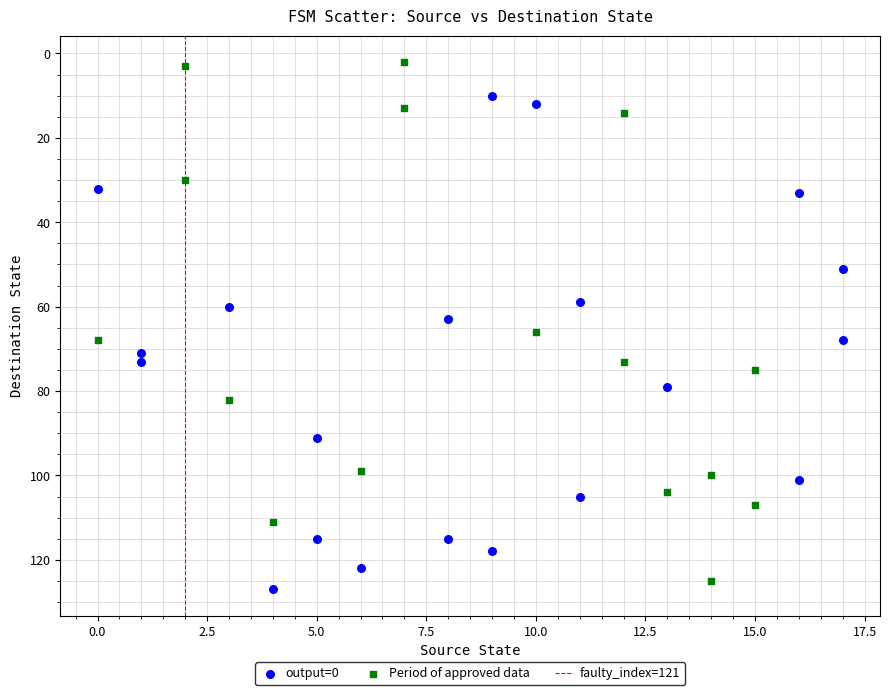

Which series contains the lowest Y value?

Period of approved data